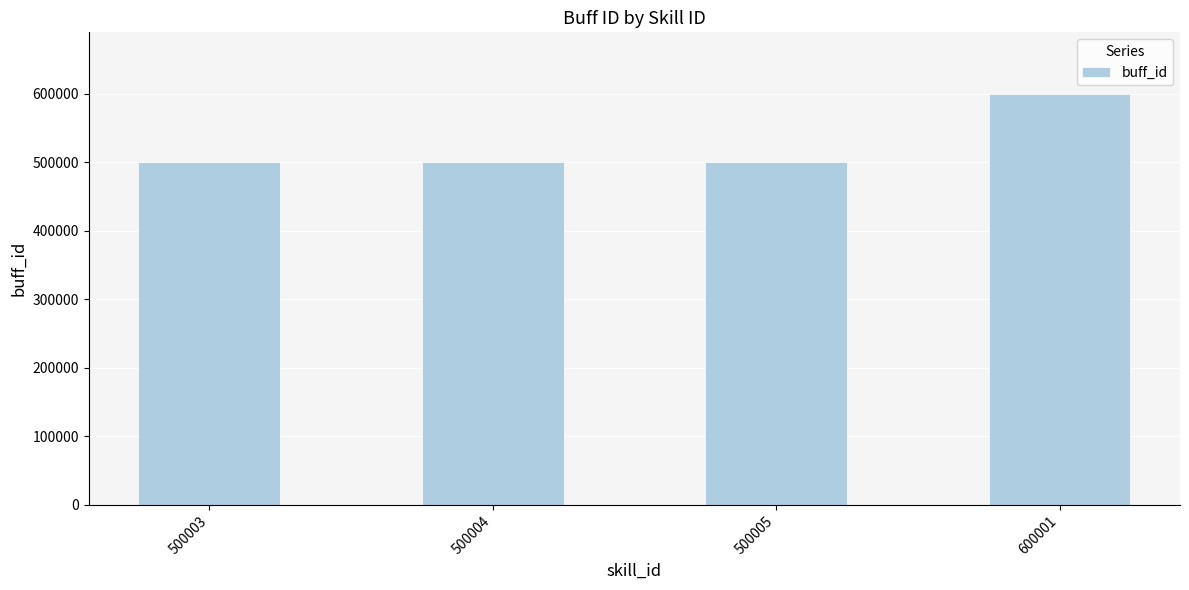

Which label corresponds to the largest value in the chart?

600001